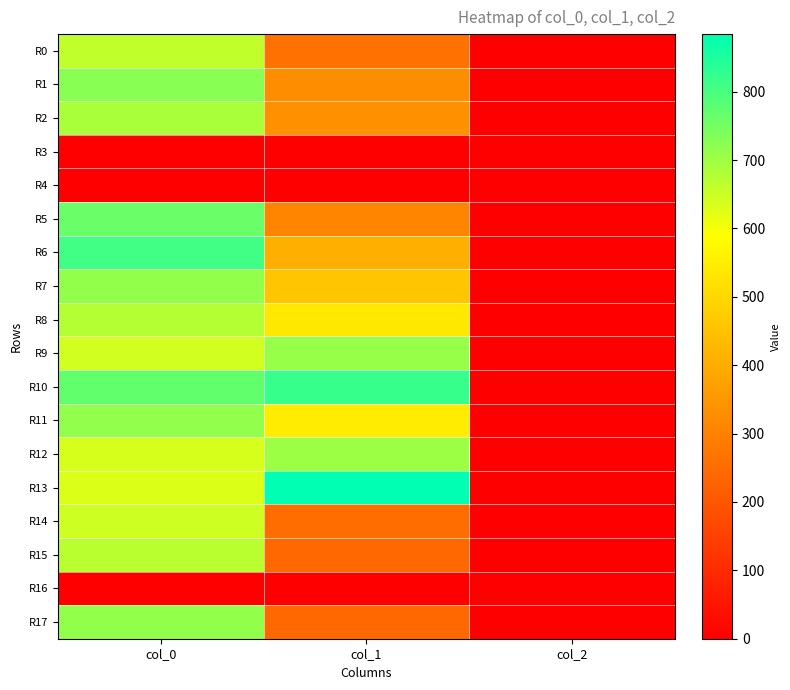

Rank the series at col_2 from lowest to highest value.

R3, R4, R16, R0, R1, R2, R5, R6, R7, R8, R9, R10, R11, R12, R13, R14, R15, R17